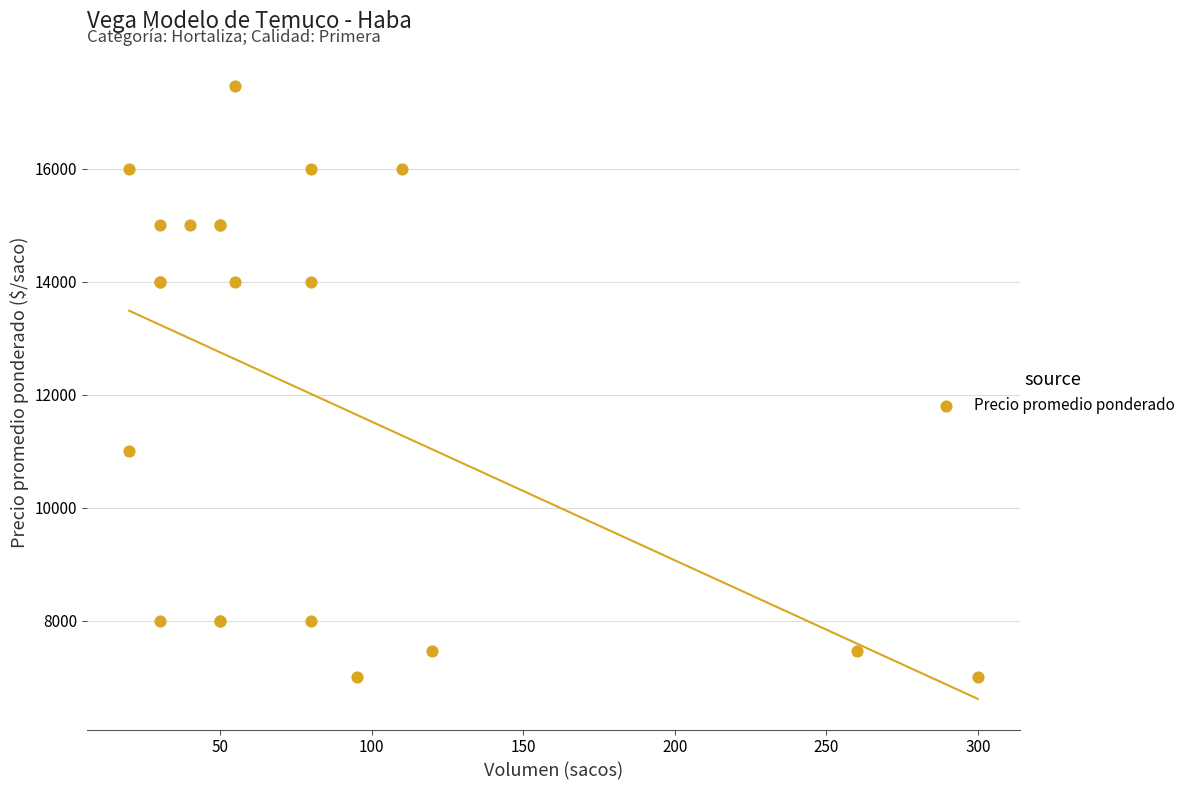

What Y value in the scatter plot is closest to 12227?

11000